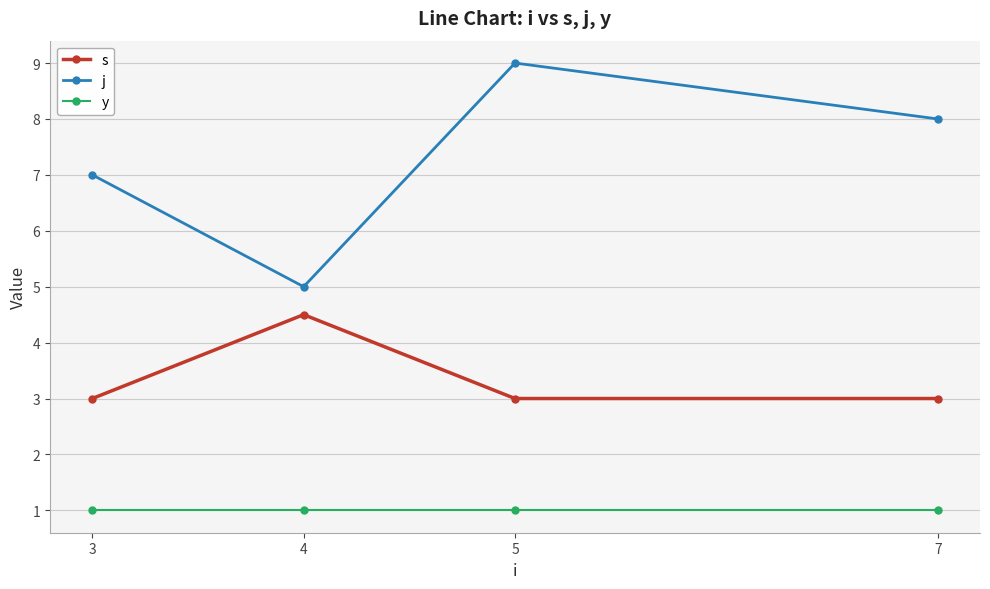

Where is j nearest to the value 7?

3